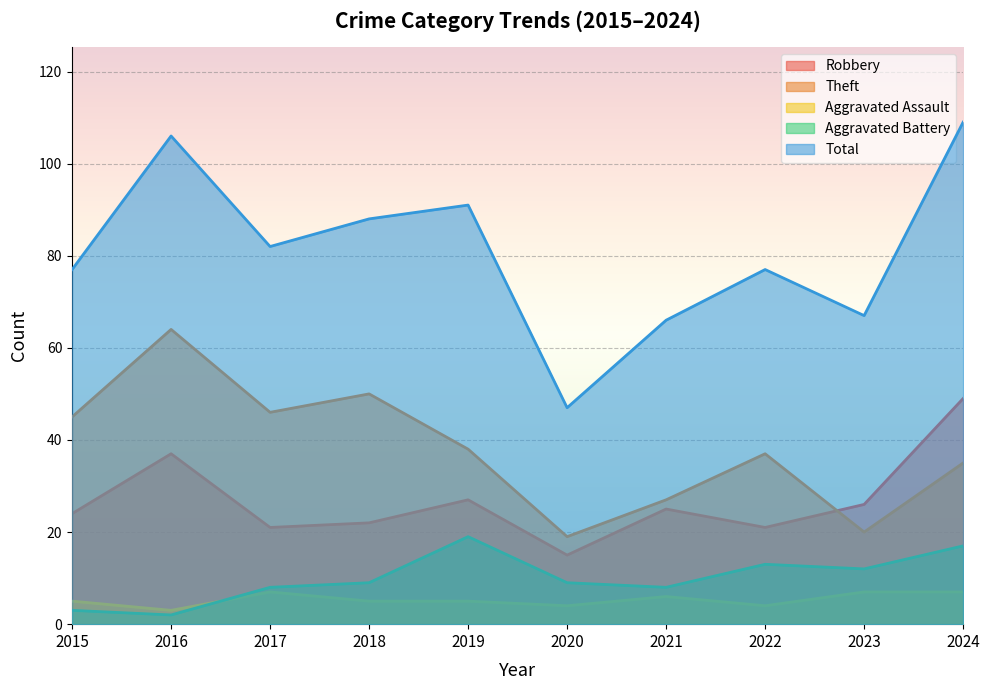

In Theft, how many points are higher than both neighbors (excluding endpoints)?

3